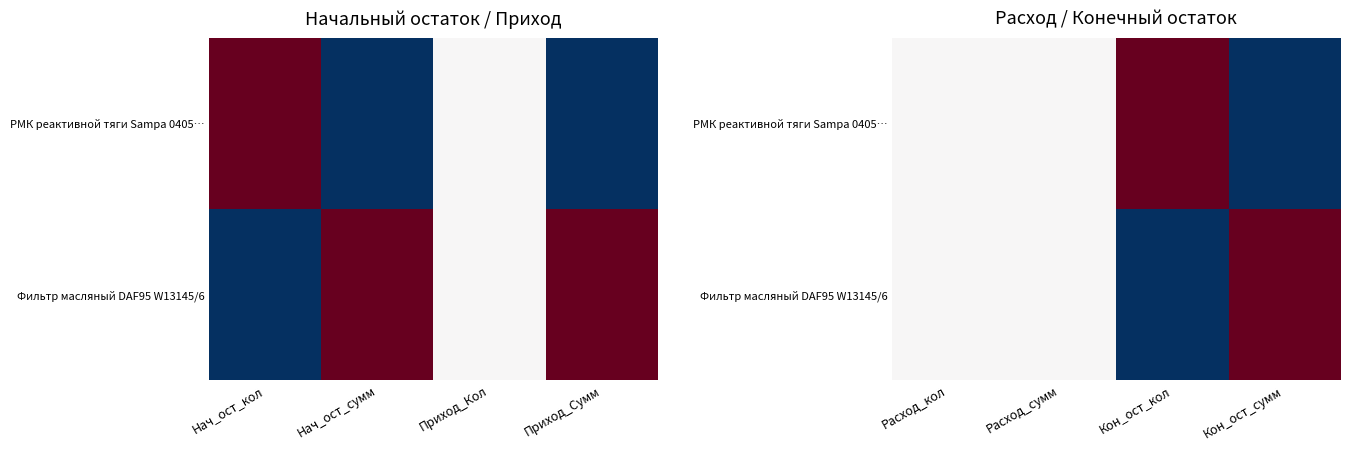

Between Приход_Сумм and Приход_Кол, which is larger?

Приход_Кол